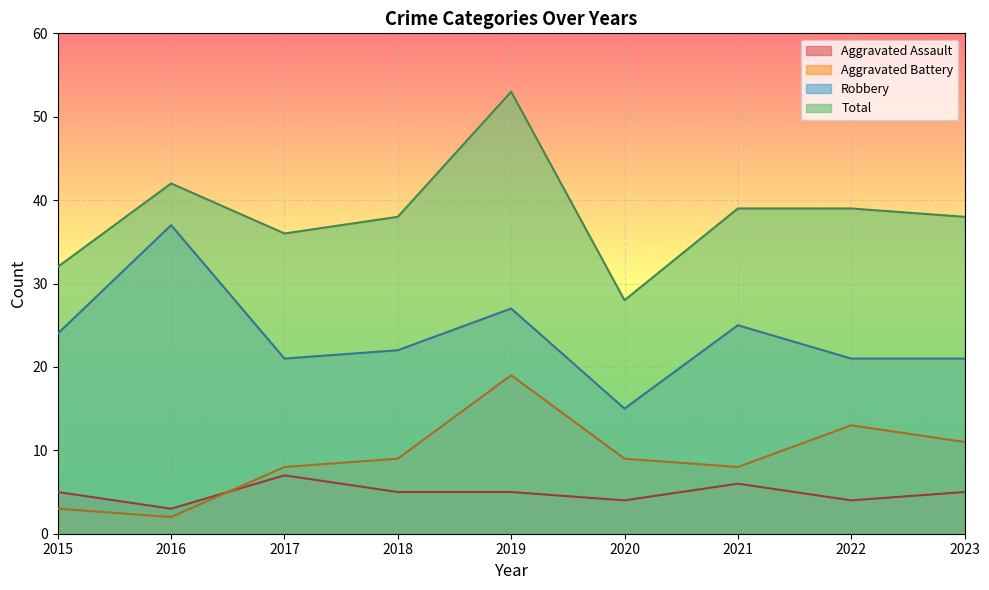

At which label does Total first exceed 38?

2016